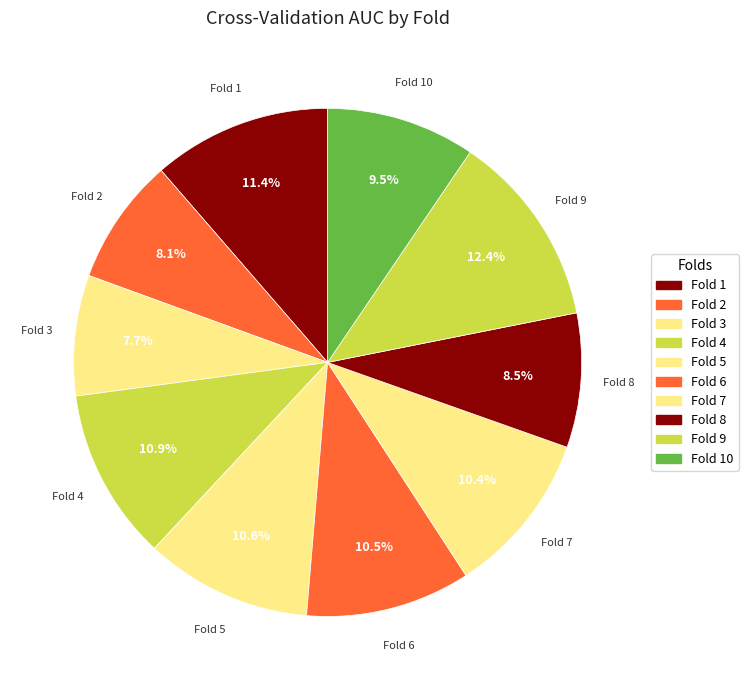

How many segments does this pie chart have?

10